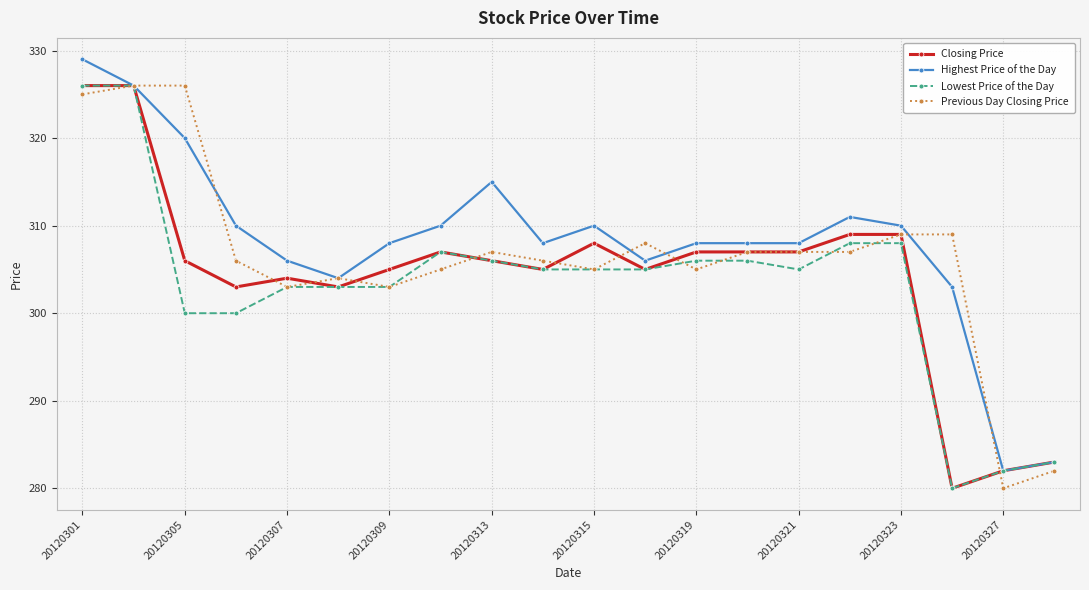

What is the value of the Closing Price point at the 6th from the left?

303